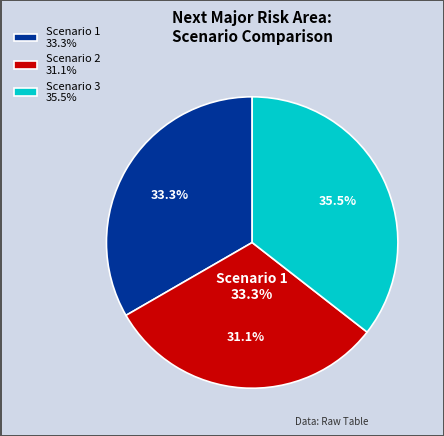

True or false: Scenario 1 accounts for 48% of the total.

False